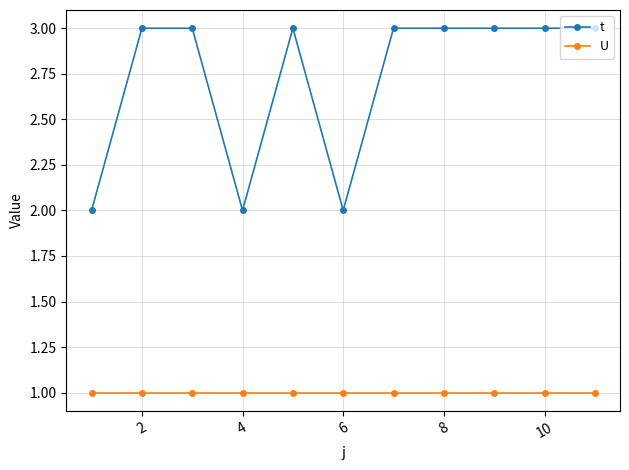

Which series has the widest spread of values?

t